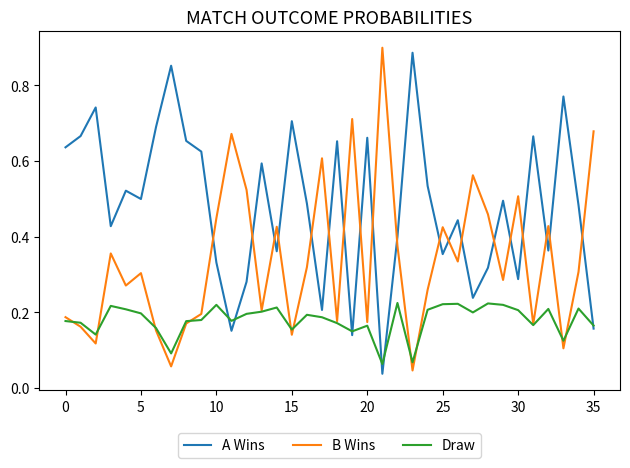

Which series has the largest total across all categories?

A Wins